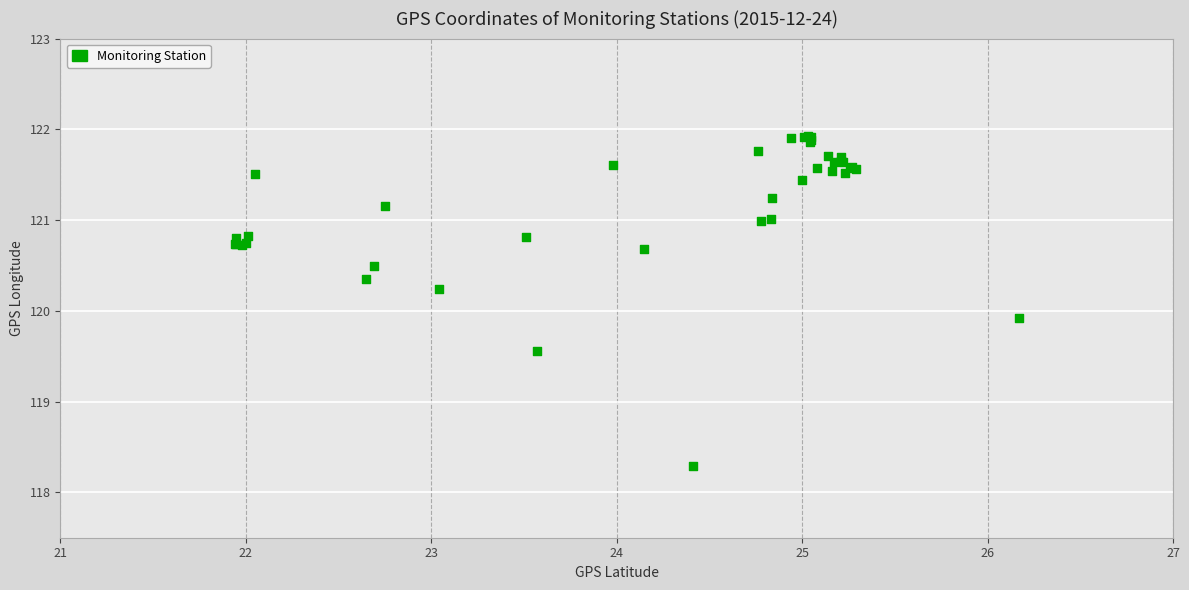

What Y value in the scatter plot is closest to 120?

119.9